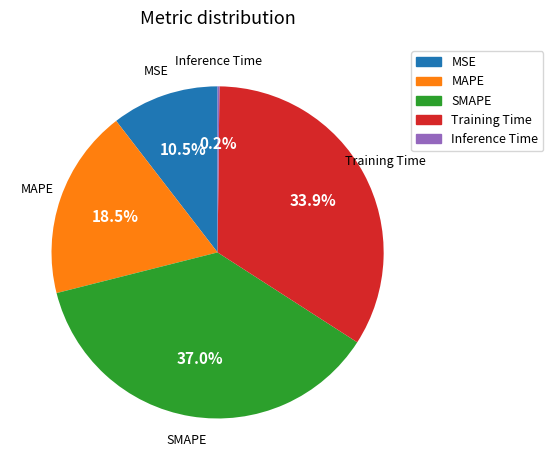

Is MSE the majority of the pie?

No